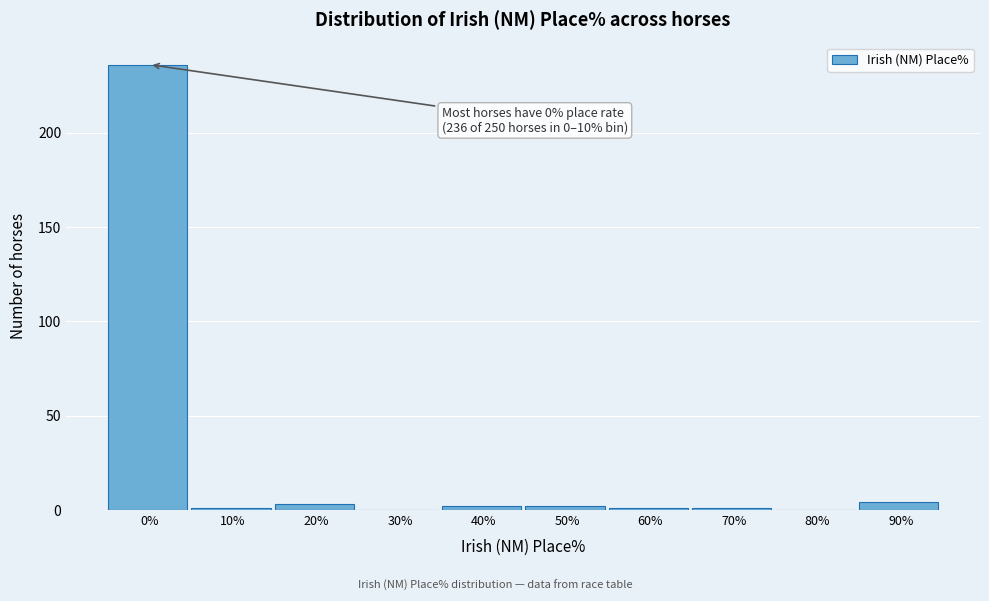

Reading left to right, what are all the values shown in this chart?

0%=236	10%=1	20%=3	30%=0	40%=2	50%=2	60%=1	70%=1	80%=0	90%=4